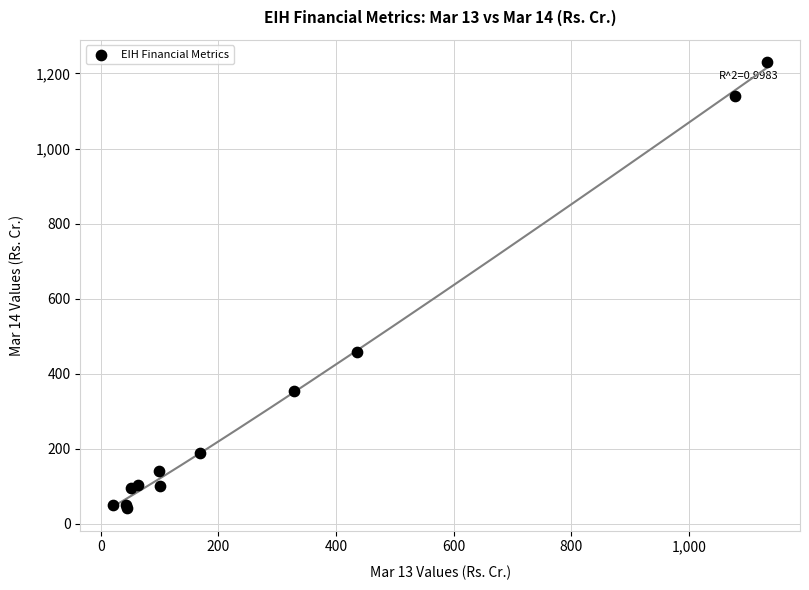

What Y value in the scatter plot is closest to 635?

458.5